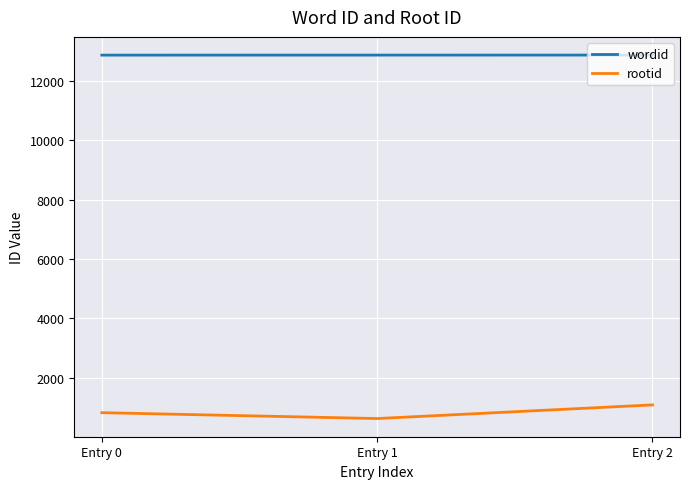

How many categories are shown in the chart?

3